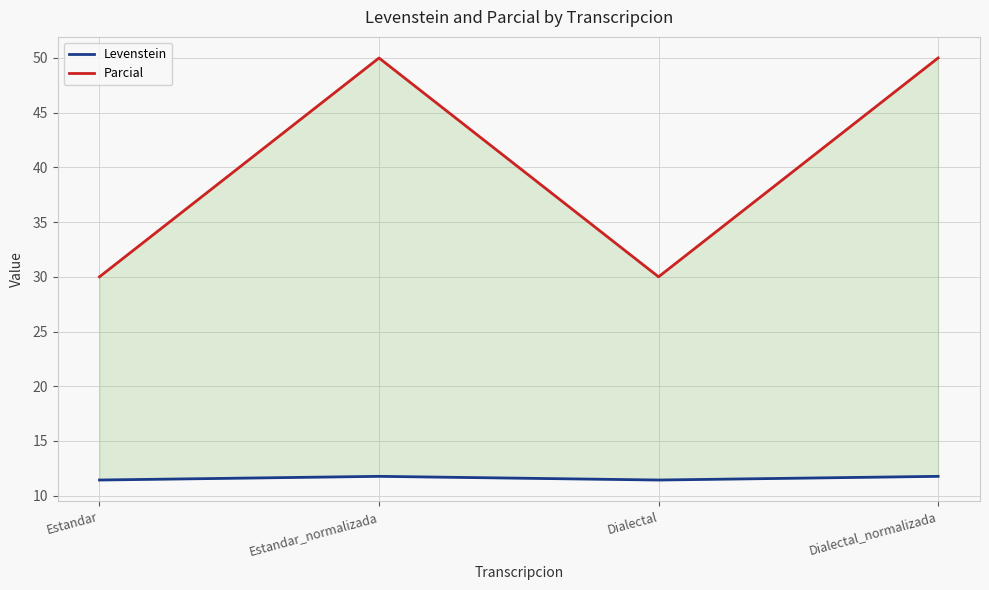

Which category has the highest value in the Parcial series?

Estandar_normalizada